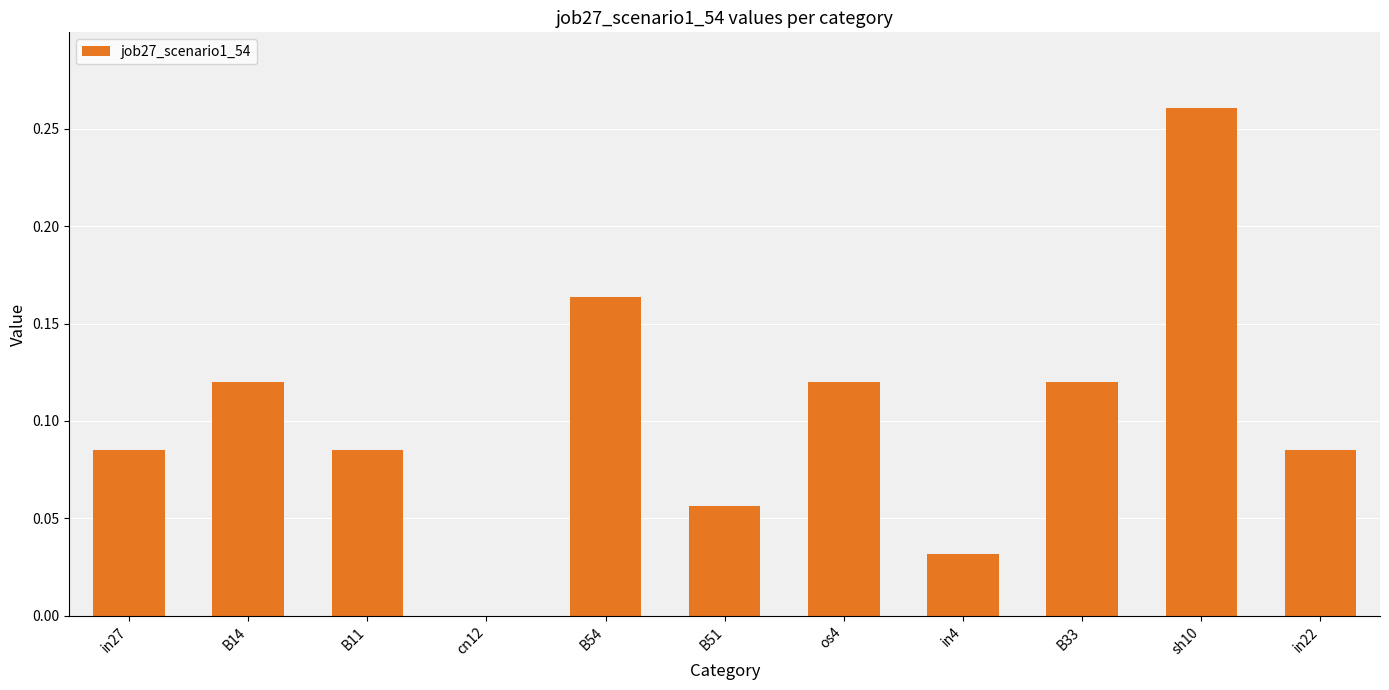

How many values exceed 0?

10